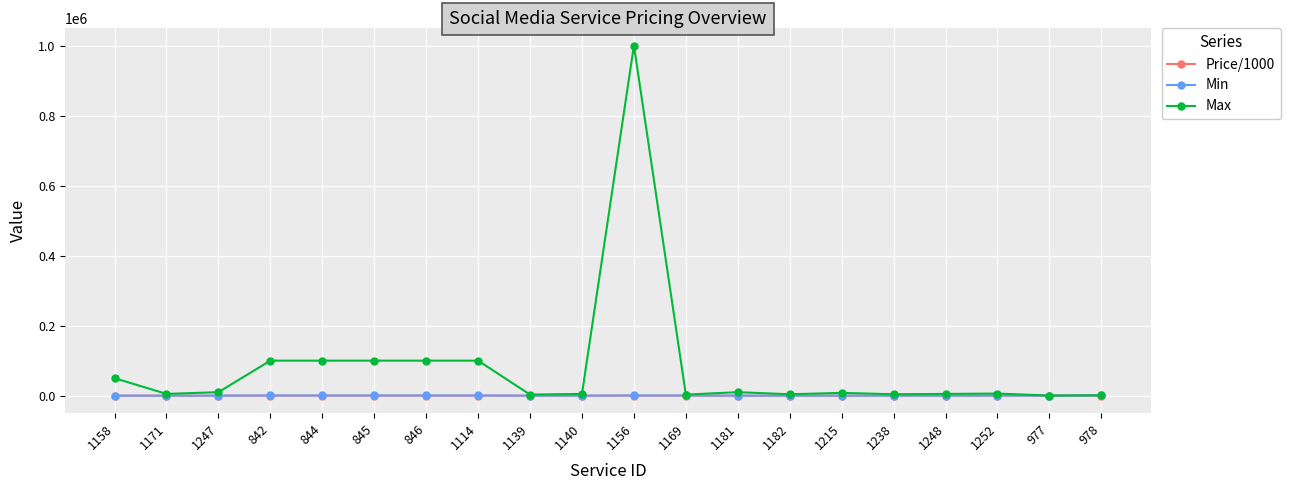

True or false: Max has more than 2 interior local peaks.

True